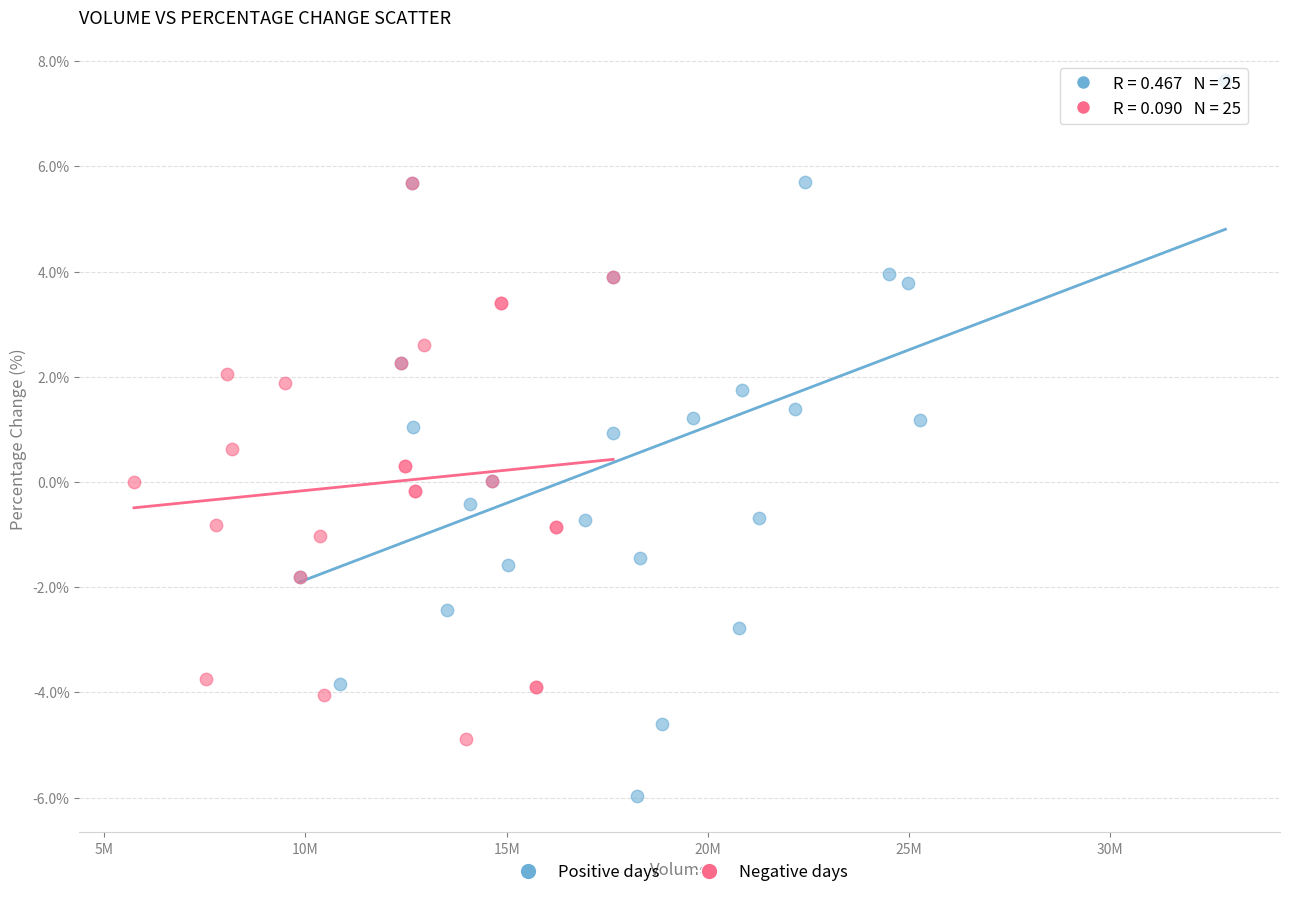

Which series contains the highest Y value?

Positive days